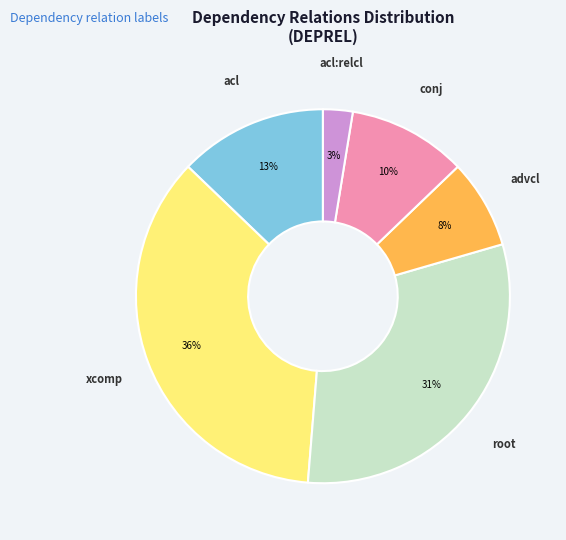

To the nearest percent, what is the difference between the largest and smallest slice percentages?

33%